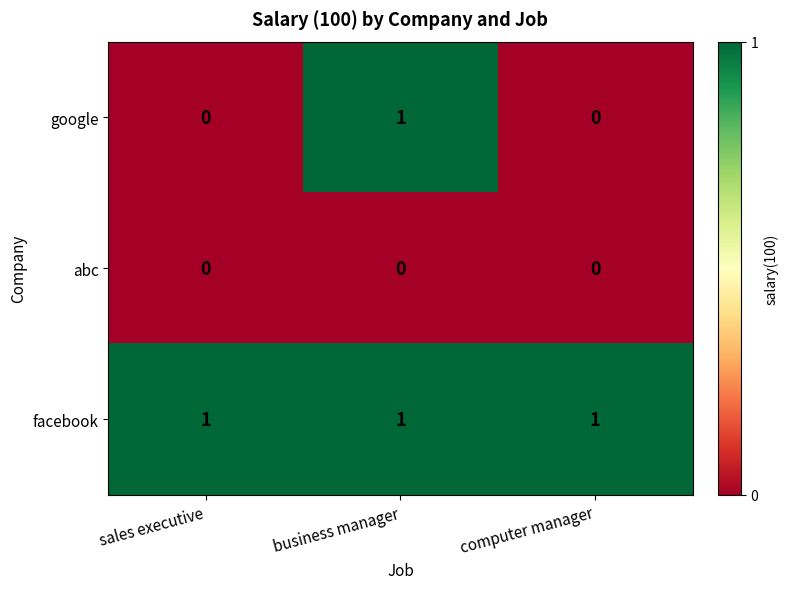

At which label does google reach its peak?

business manager